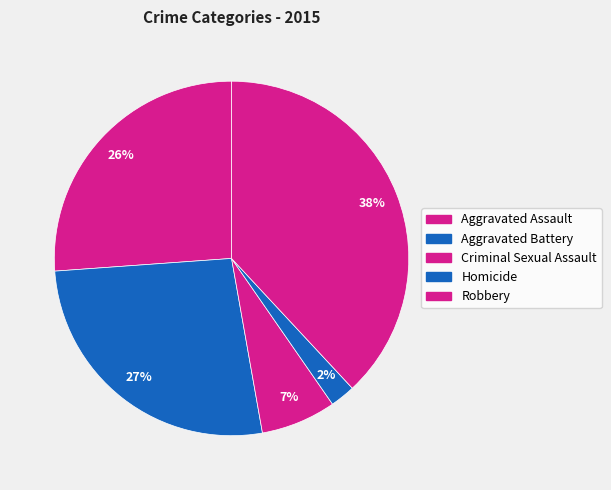

Between Aggravated Assault and Robbery, which is larger?

Robbery